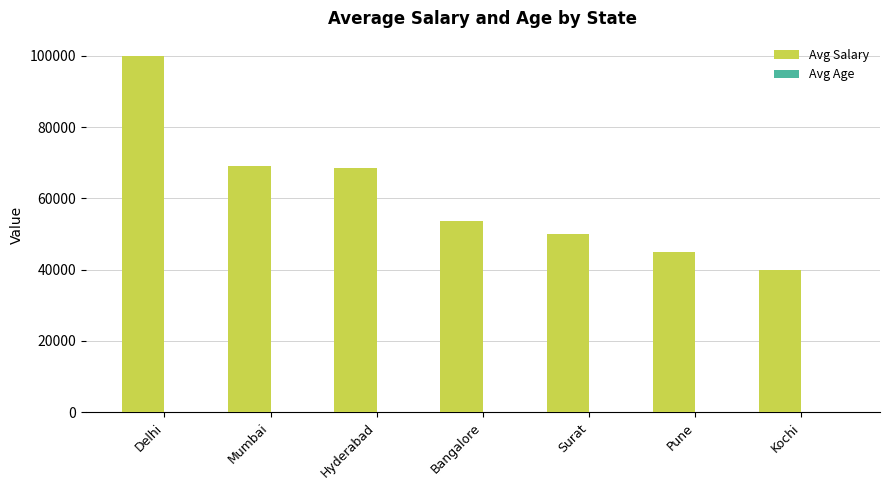

Is it true that Avg Salary equals 174386.8 at Delhi?

False